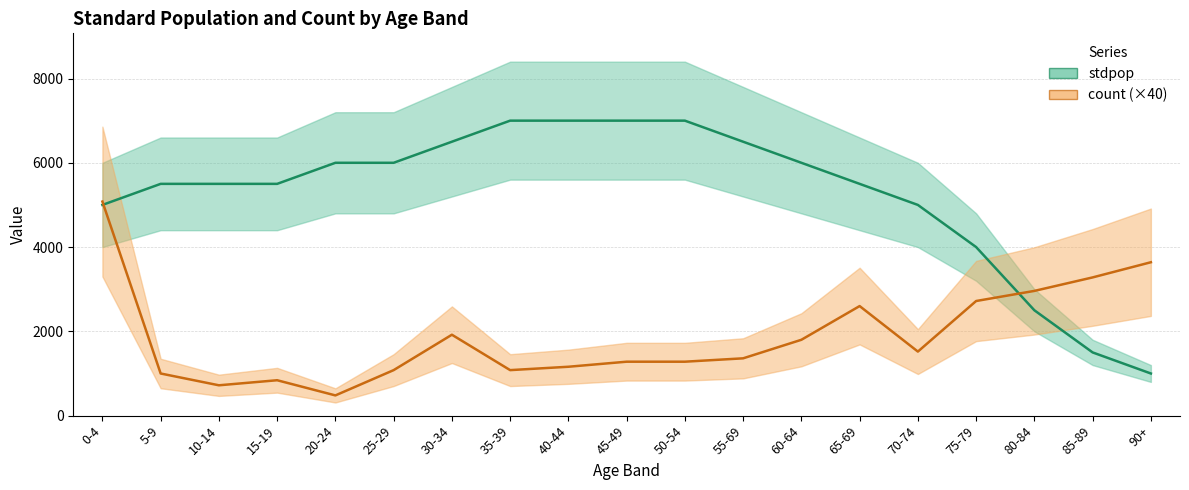

At which category is the sum across all series the highest?

0-4